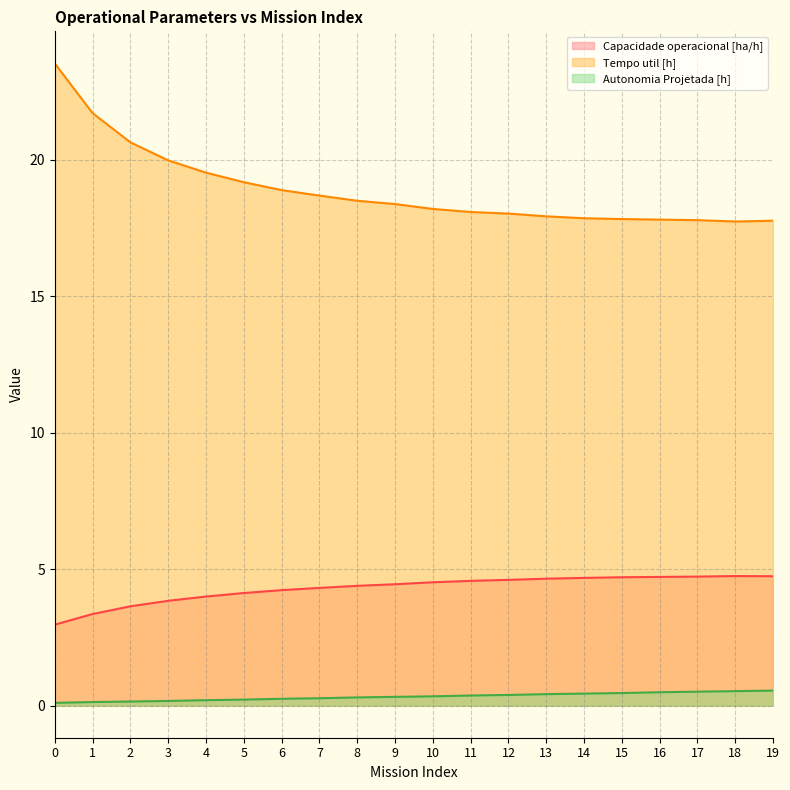

What is the difference between the highest and lowest values at 0?

23.4